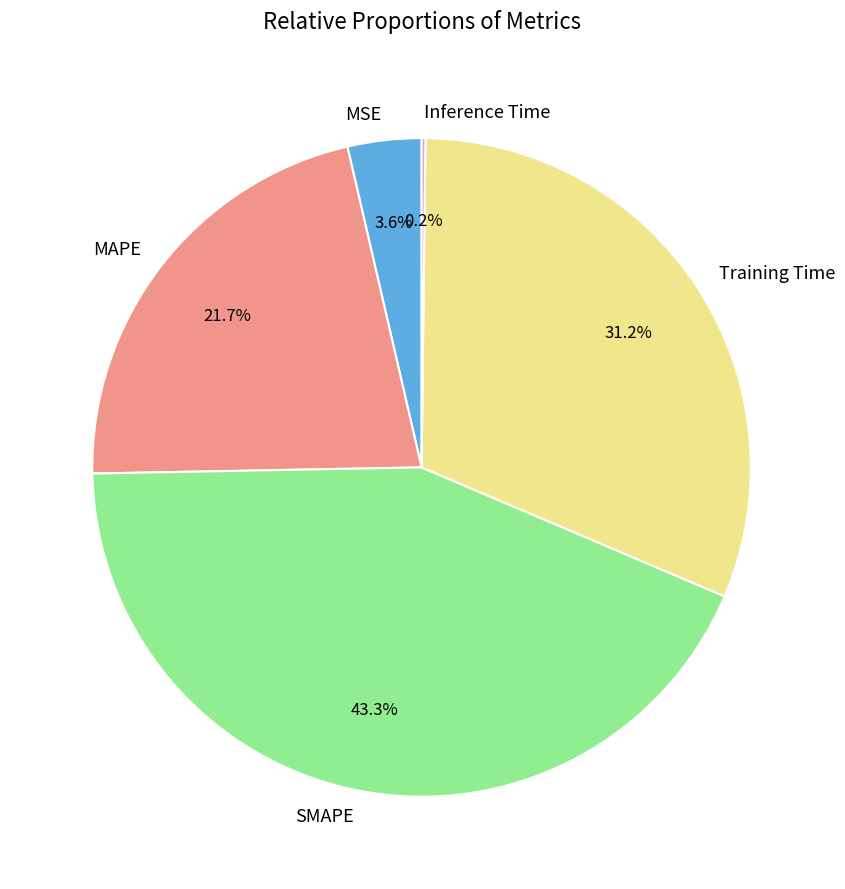

Does any single category account for the majority?

No